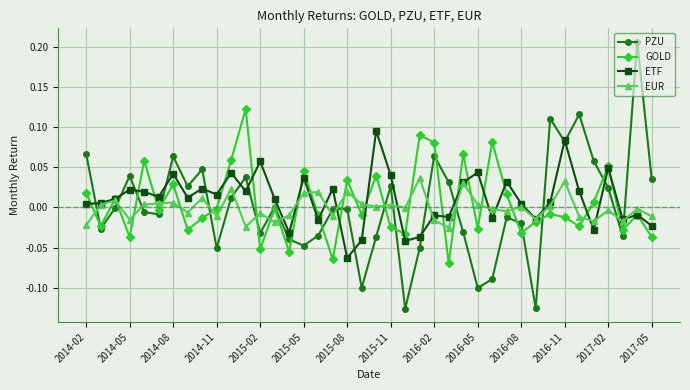

Which series has the widest spread of values?

PZU